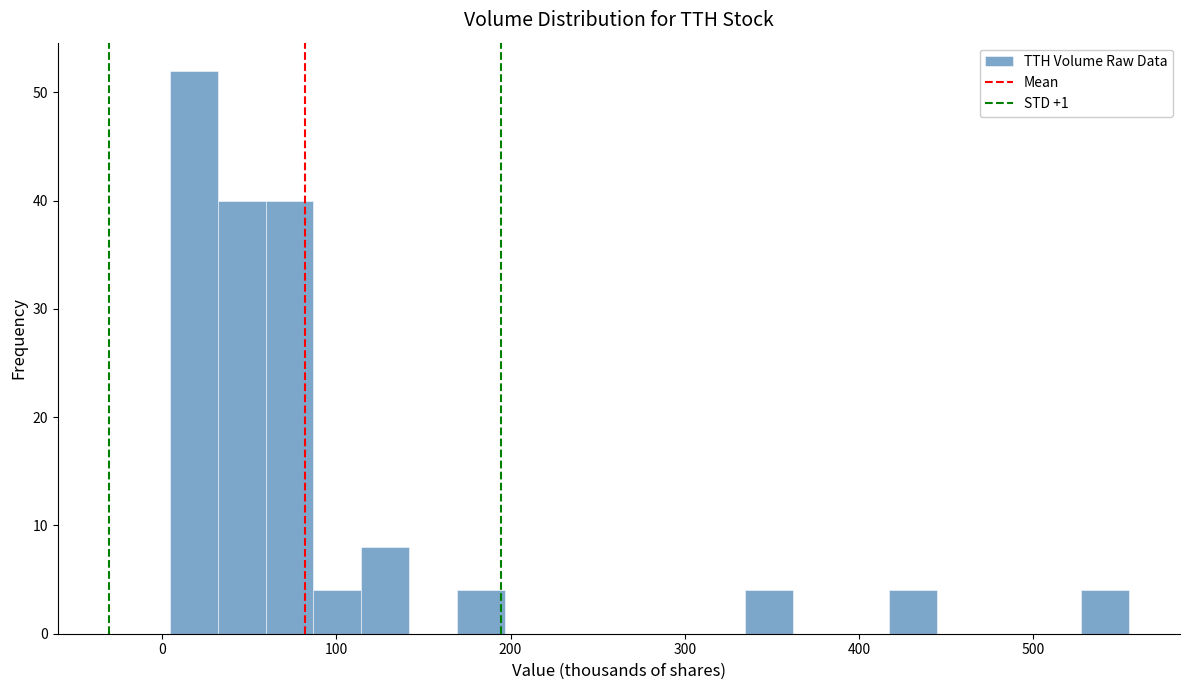

Around what value on the x-axis is the tallest bar? Give the approximate position of its centre, as read against the axis.

20